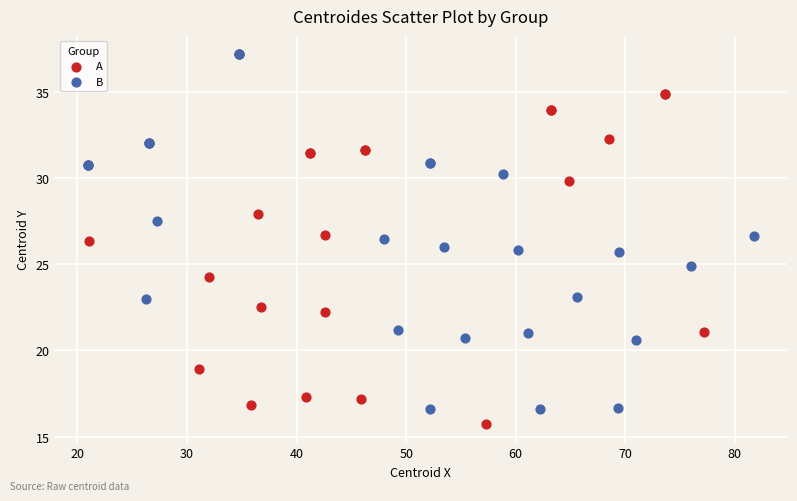

What are all the series names shown in the legend?

A, B